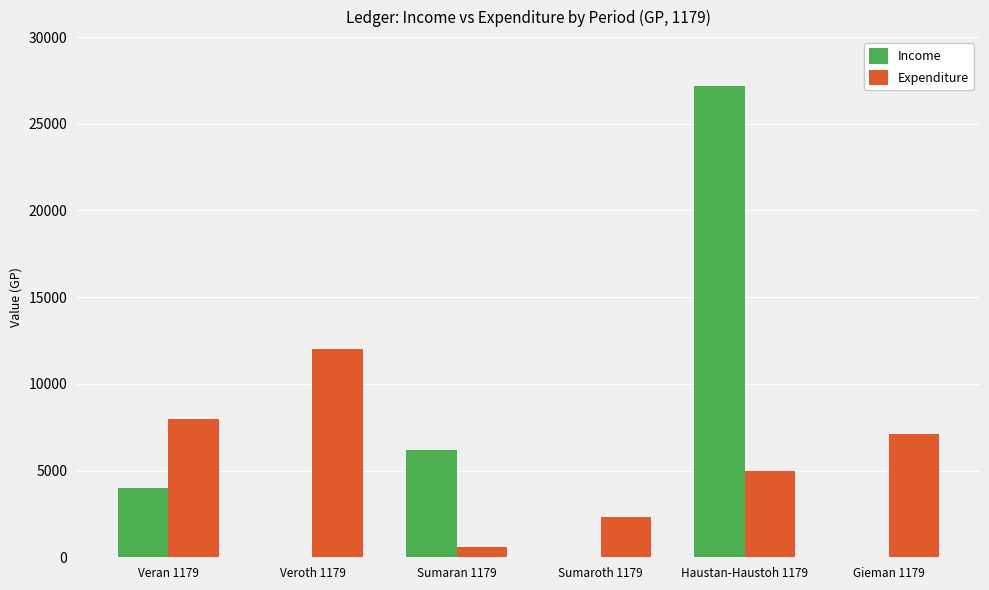

Reading left to right, what are all the values shown in this chart?

Income: 4000	0	6200	0	27200	0
Expenditure: 8000	12000	600	2300	4975	7100